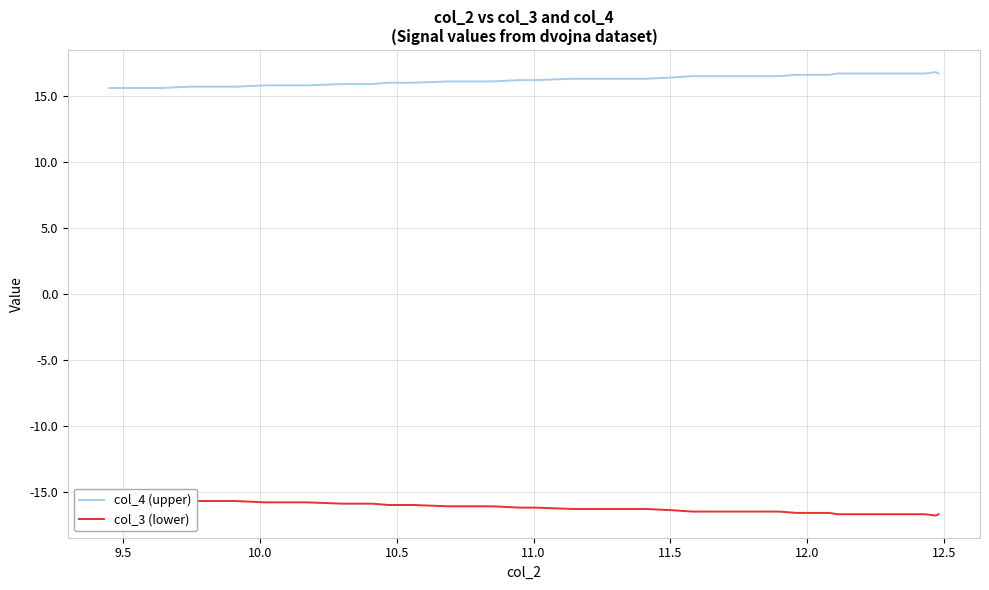

How many lines are shown in the chart?

2